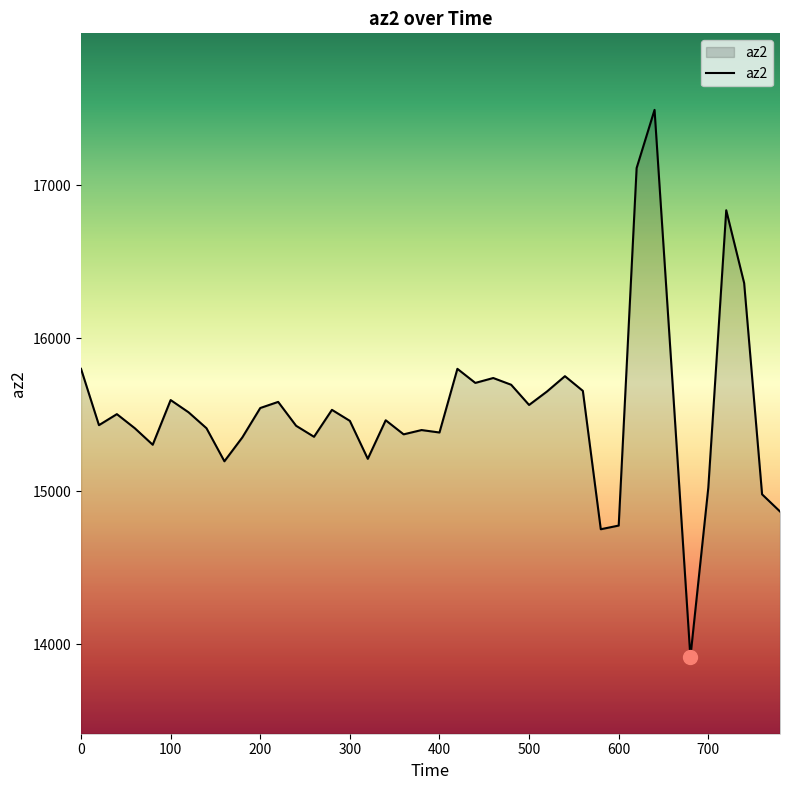

What is the greatest value displayed?

17492